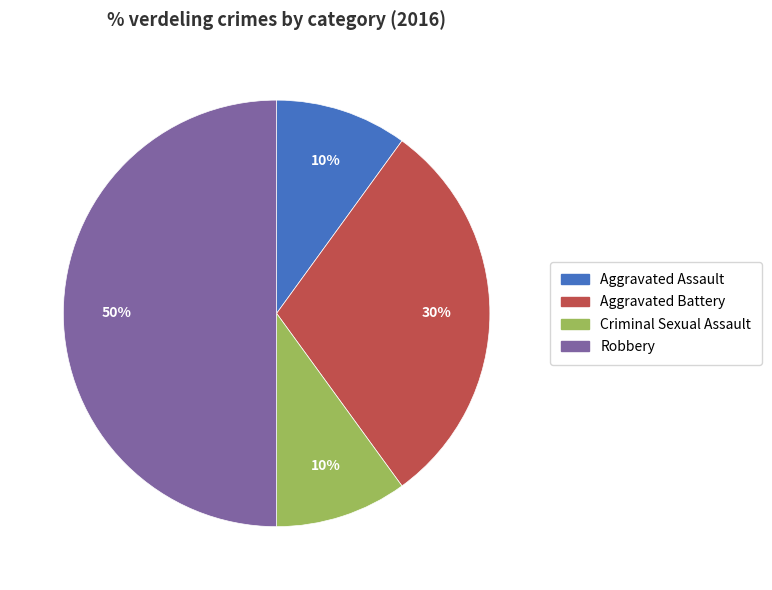

Does Aggravated Battery account for over 50% of the chart?

No